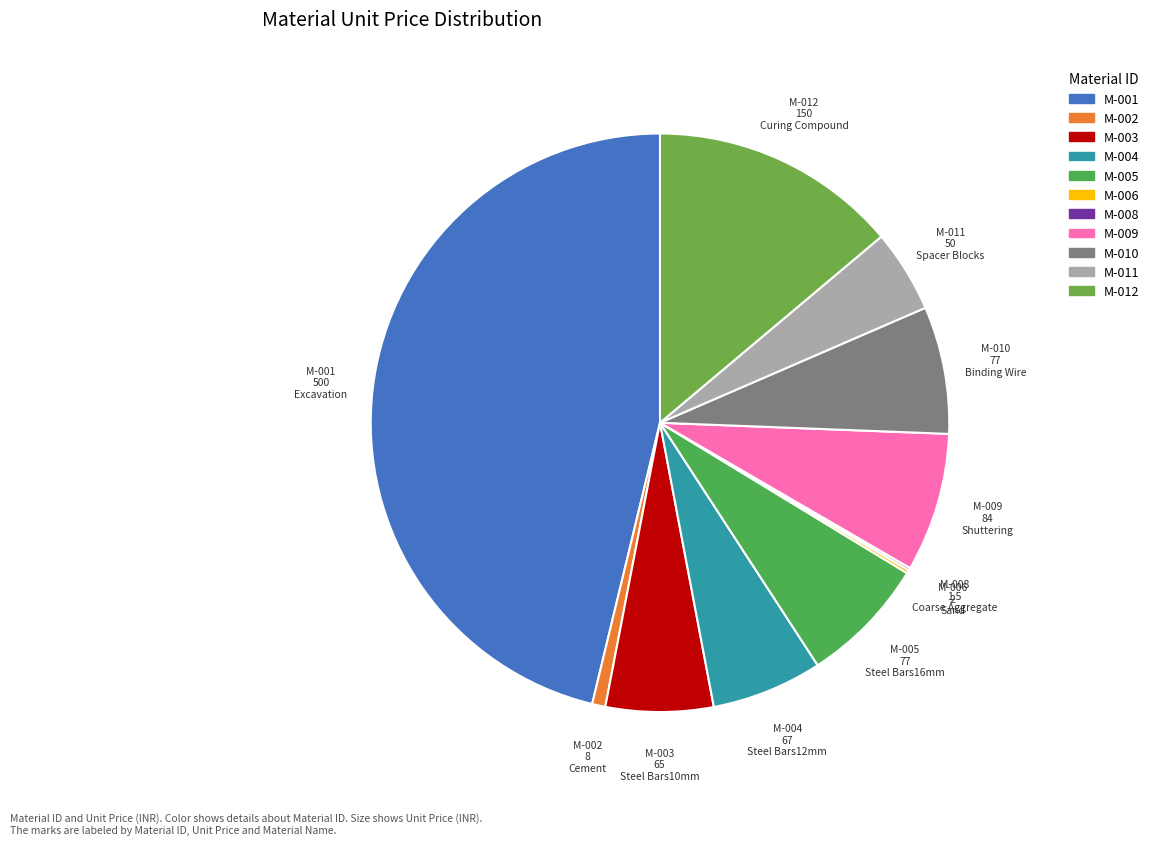

What is the ratio of the value at M-012 to the value at M-001?

0.3